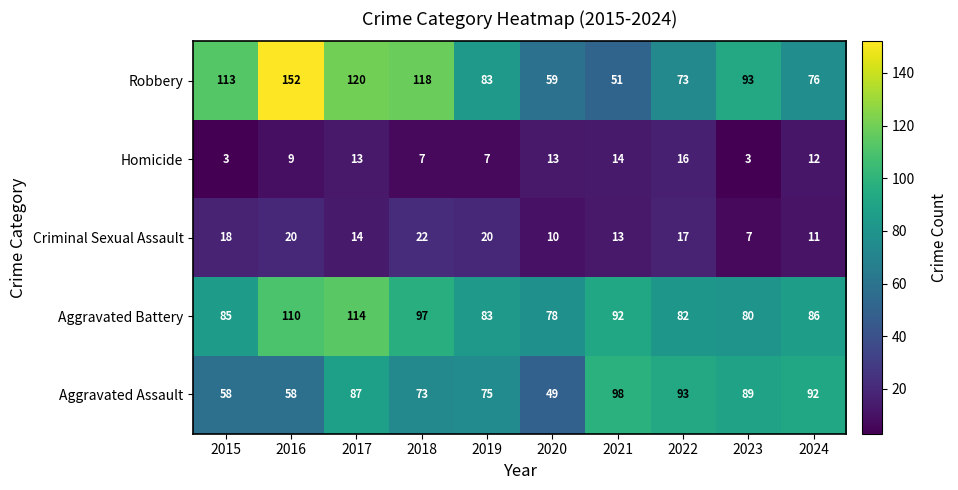

At 2015, list the series in order from smallest to largest.

Homicide, Criminal Sexual Assault, Aggravated Assault, Aggravated Battery, Robbery